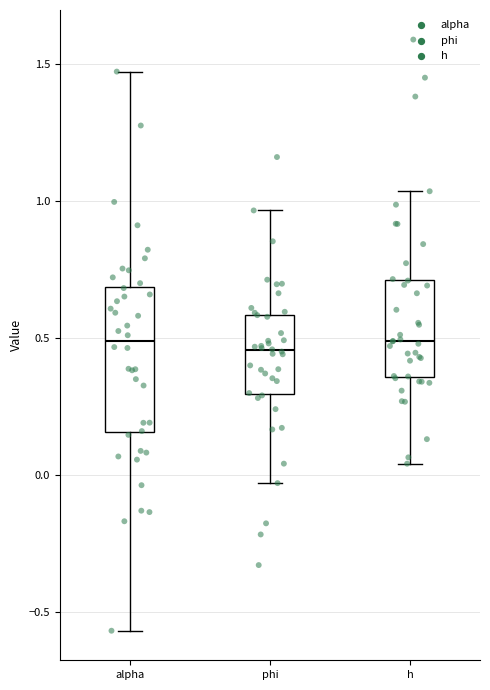

Reading left to right, read every box against the y-axis: the position of its median line, the range the box covers, and the ends of its whiskers. The values are not printed on the chart, so give them approximately, as read against the axis.

alpha: median 0.50, box 0.15 to 0.70, whiskers -0.55 to 1.45
phi: median 0.45, box 0.30 to 0.60, whiskers -0.05 to 0.95
h: median 0.50, box 0.35 to 0.70, whiskers 0.05 to 1.05